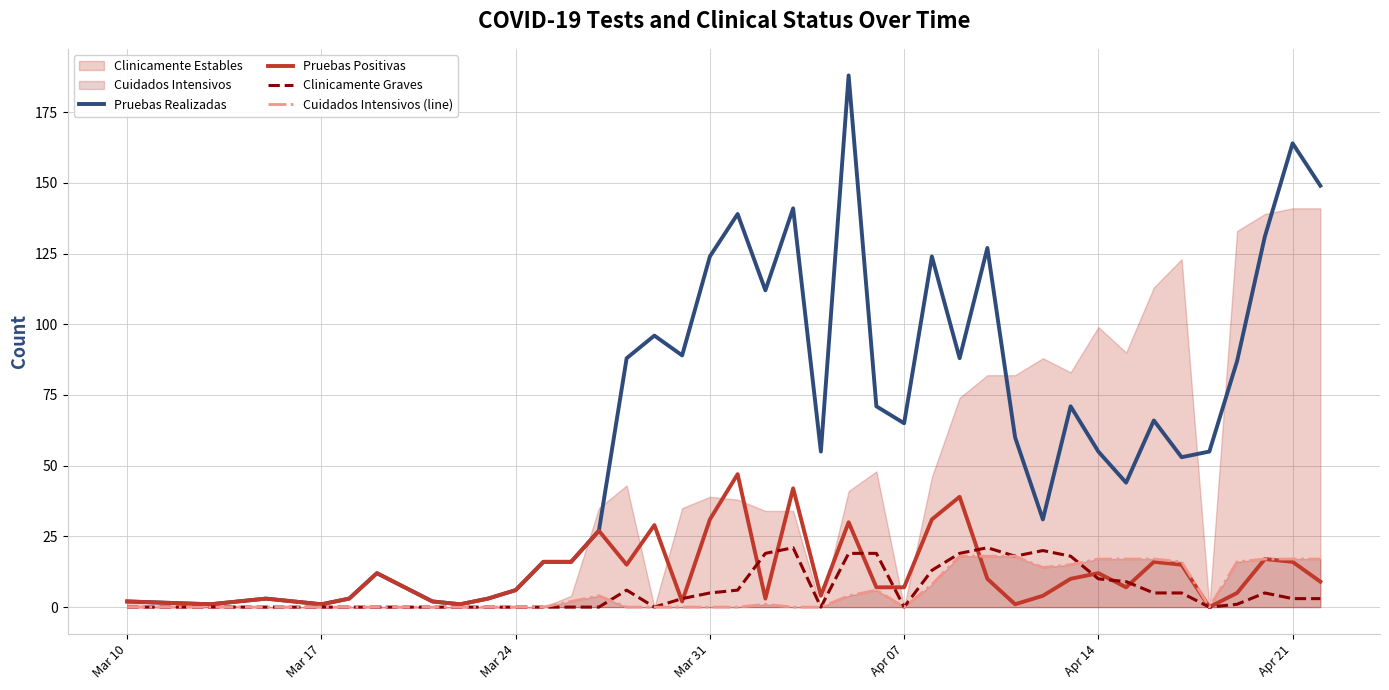

What is the highest value of the Pruebas Realizadas series?

188